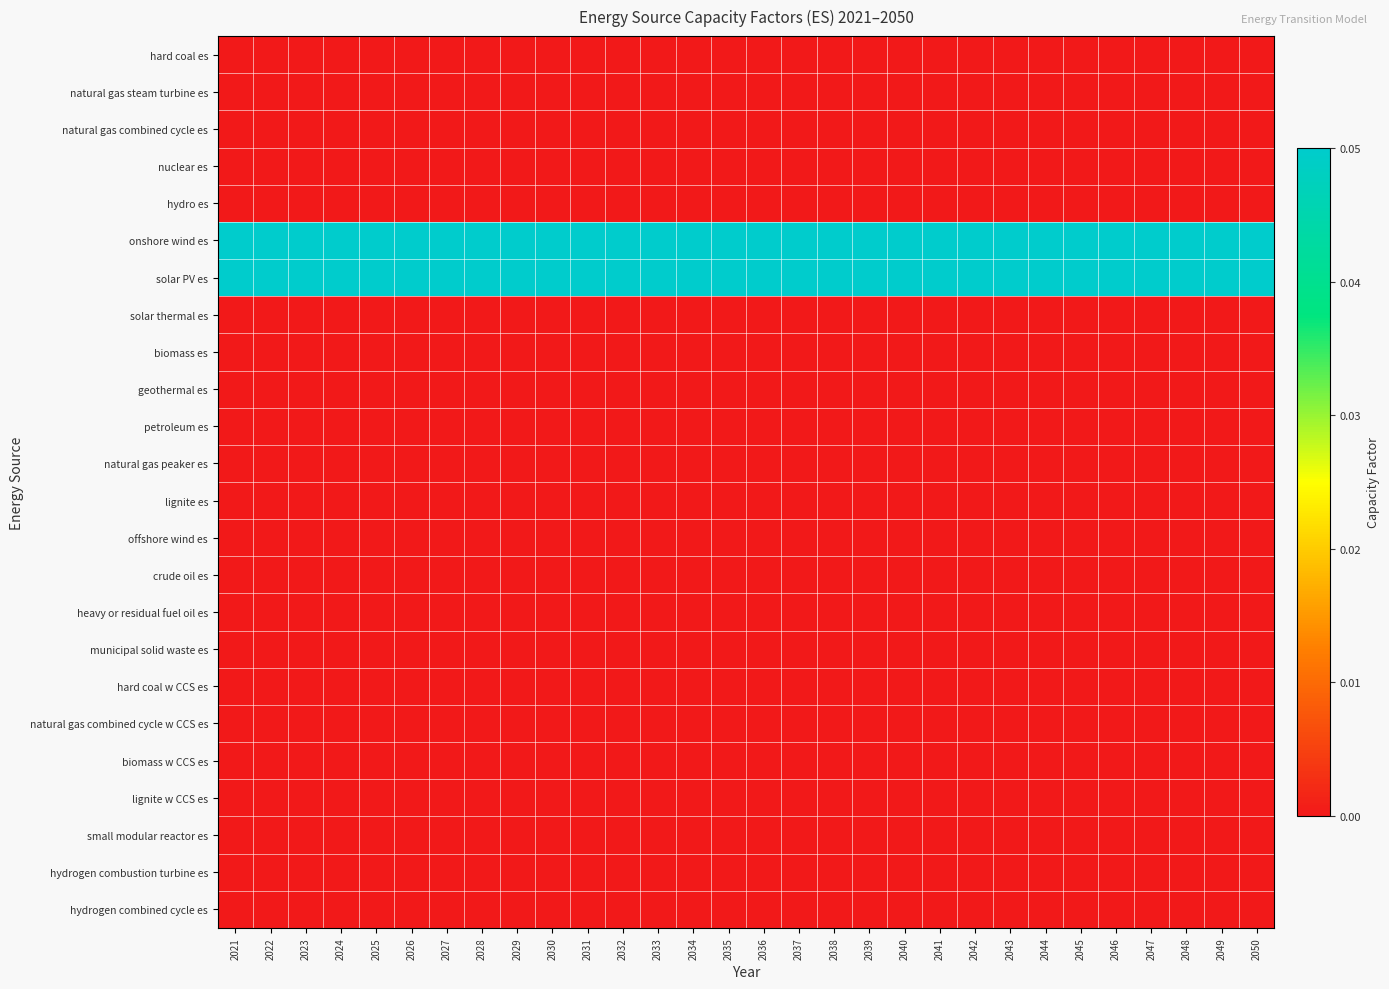

How many categories are shown in the chart?

30